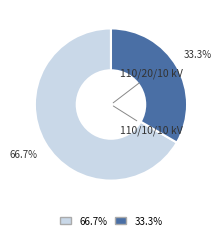

Is there any slice that represents more than half of the pie?

Yes